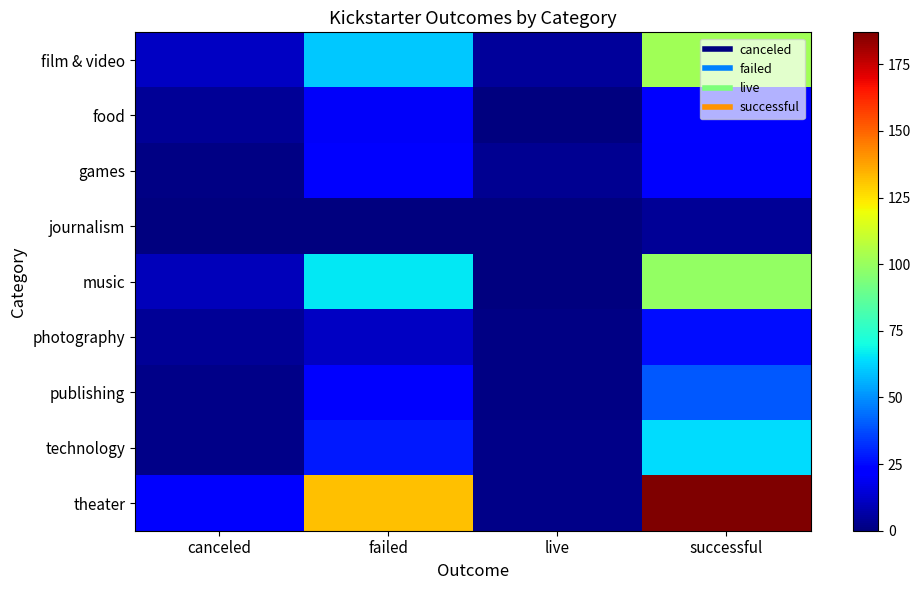

How many categories are shown in the chart?

4